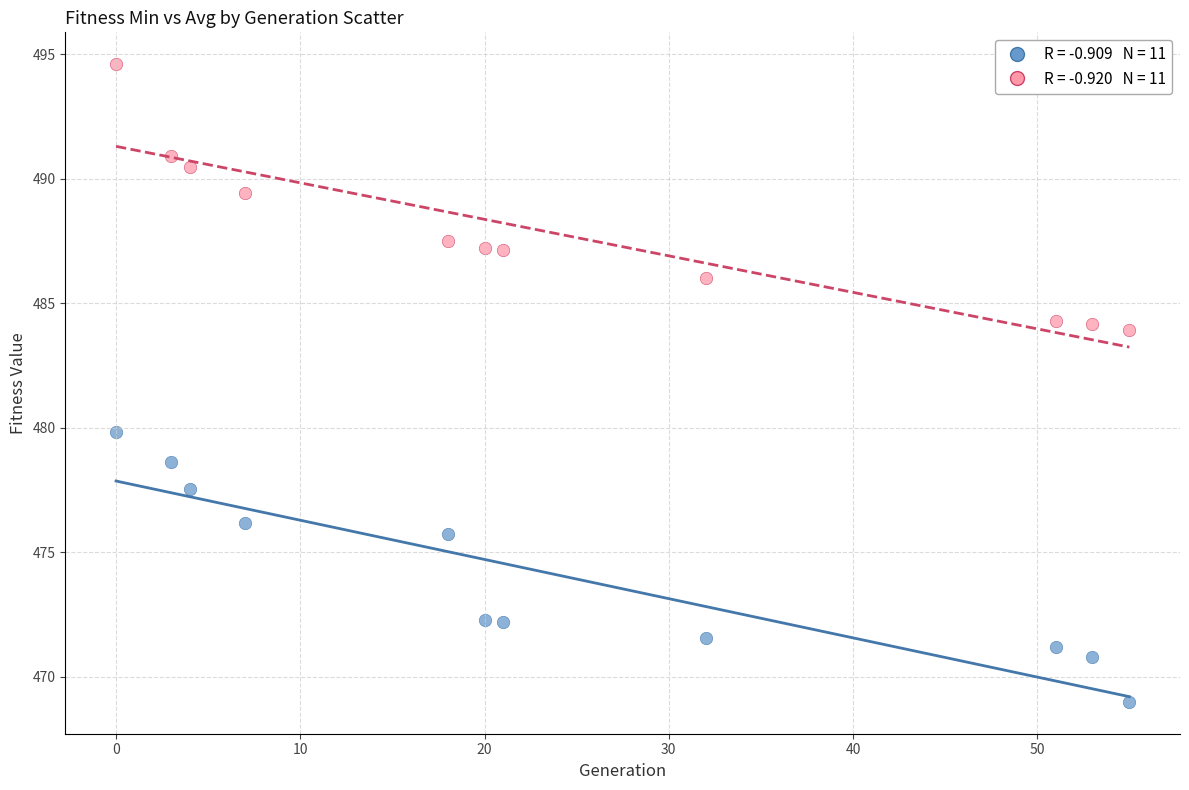

Across all series, what Y value is closest to 481?

479.8